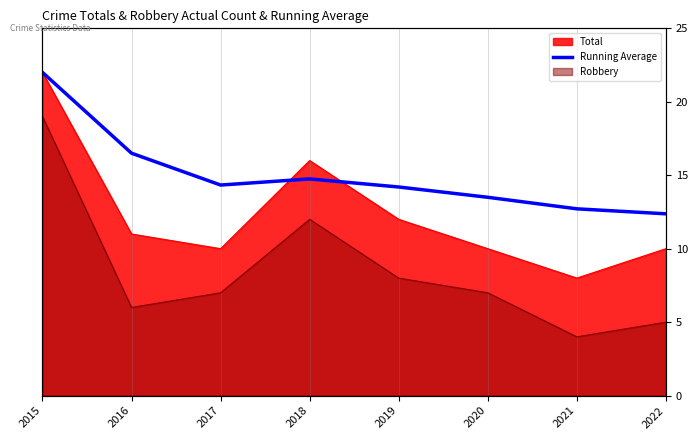

How many lines are shown in the chart?

1